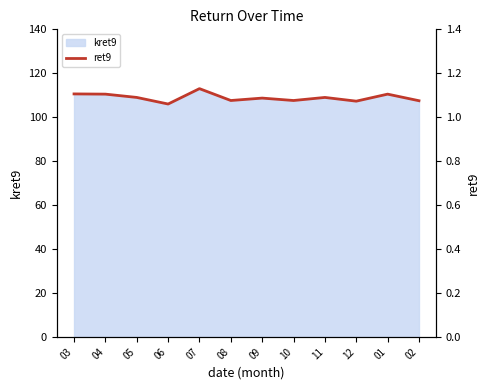

What position from the right is 05?

10